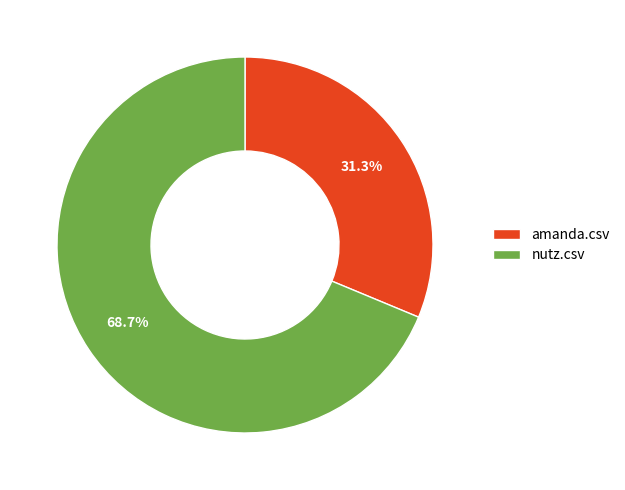

What is the ratio of the value at nutz.csv to the value at amanda.csv?

2.2